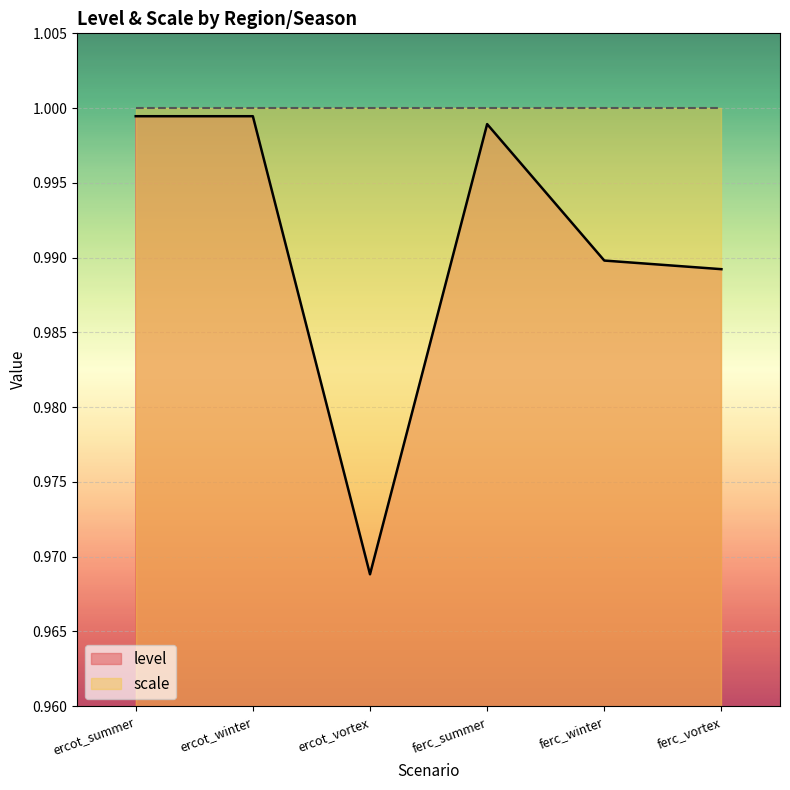

Rank the categories by value from lowest to highest.

ercot_vortex, ferc_vortex, ferc_winter, ferc_summer, ercot_winter, ercot_summer